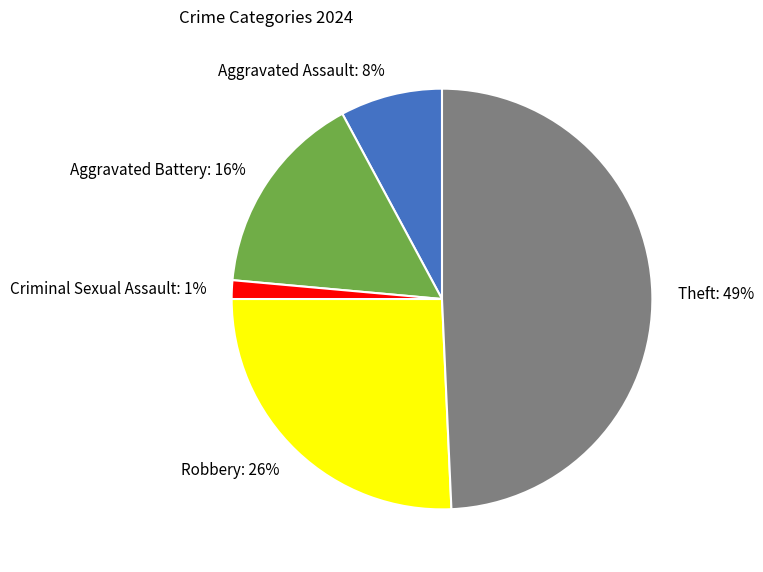

Which has a higher value, Aggravated Assault or Criminal Sexual Assault?

Aggravated Assault